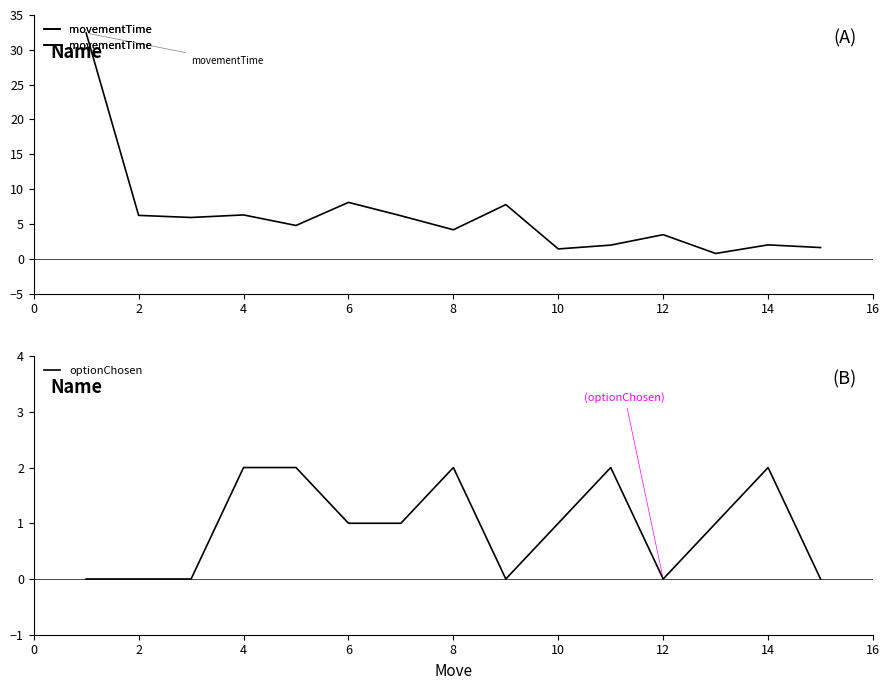

Which series changed the most between 12 and 12?

movementTime